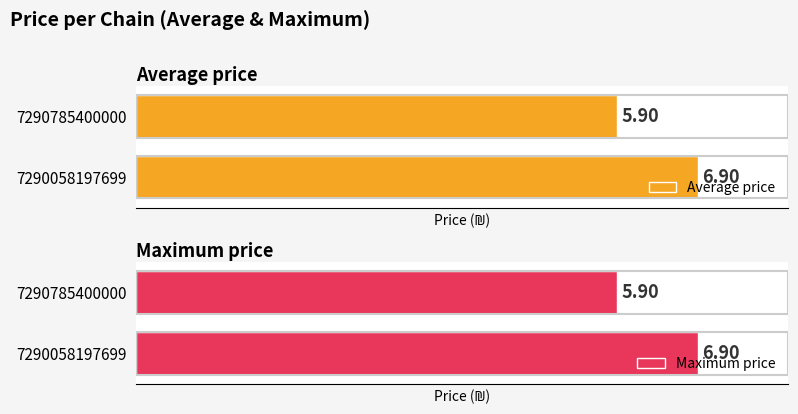

Rank the series by their maximum value, from highest to lowest.

Average price, Maximum price